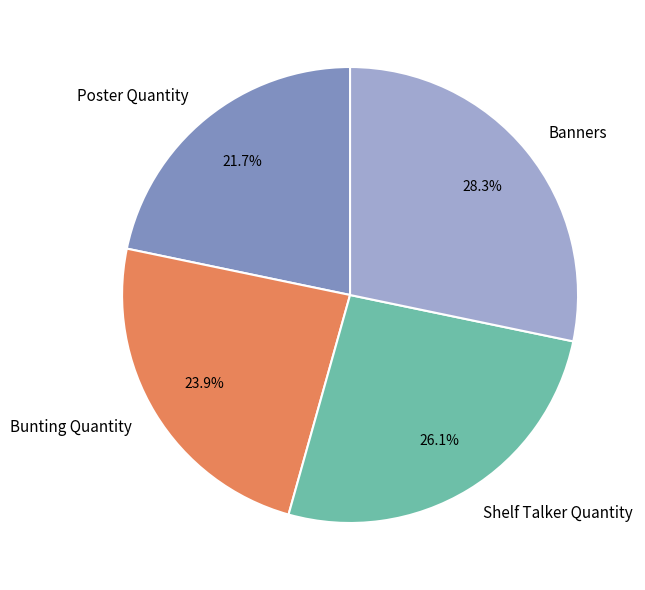

Which has a higher value, Bunting Quantity or Banners?

Banners